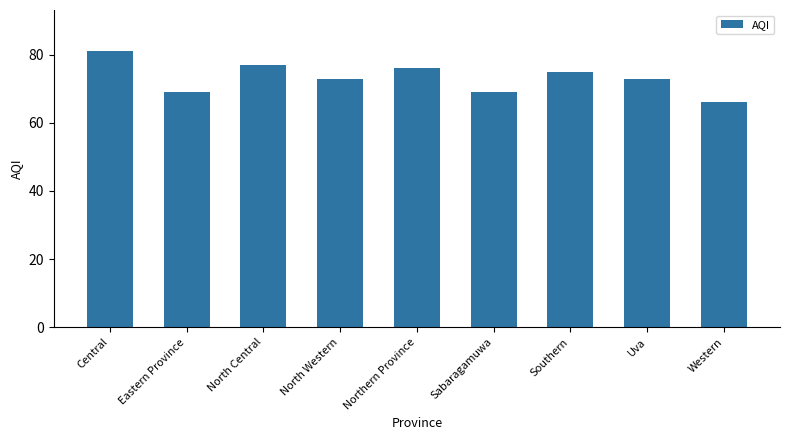

What is the label of the 6th bar from the left?

Sabaragamuwa